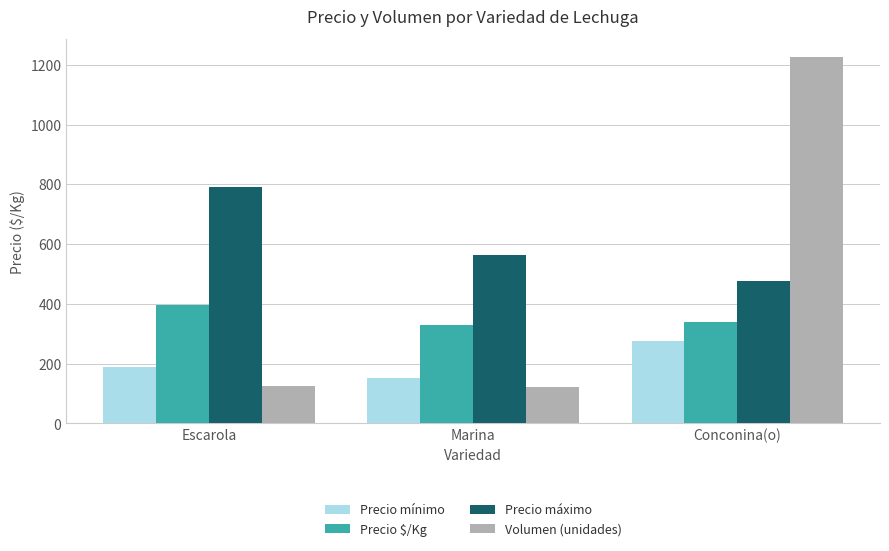

Between Escarola and Conconina(o), which series saw the biggest shift?

Volumen (unidades)